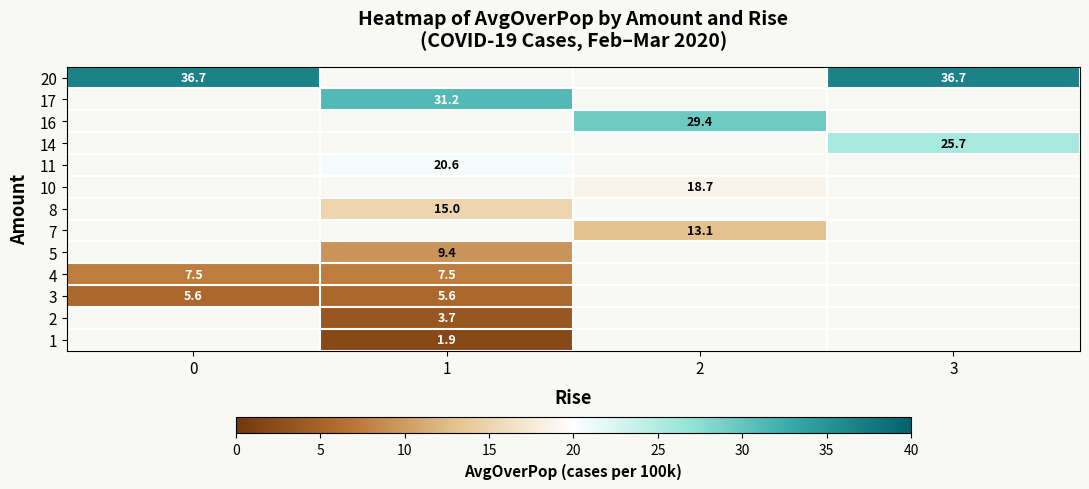

Which category has the lowest value across all series?

1